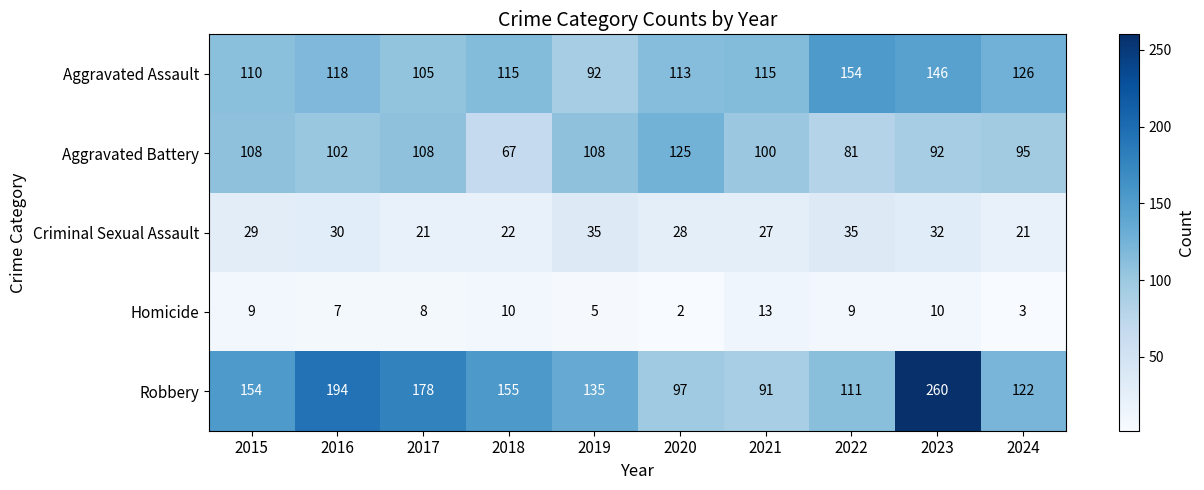

What is the maximum value shown in the chart?

260